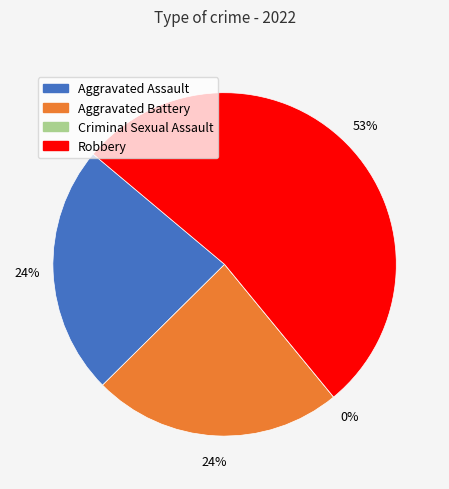

To the nearest percent, what is the combined percentage of Aggravated Assault and Aggravated Battery?

47%